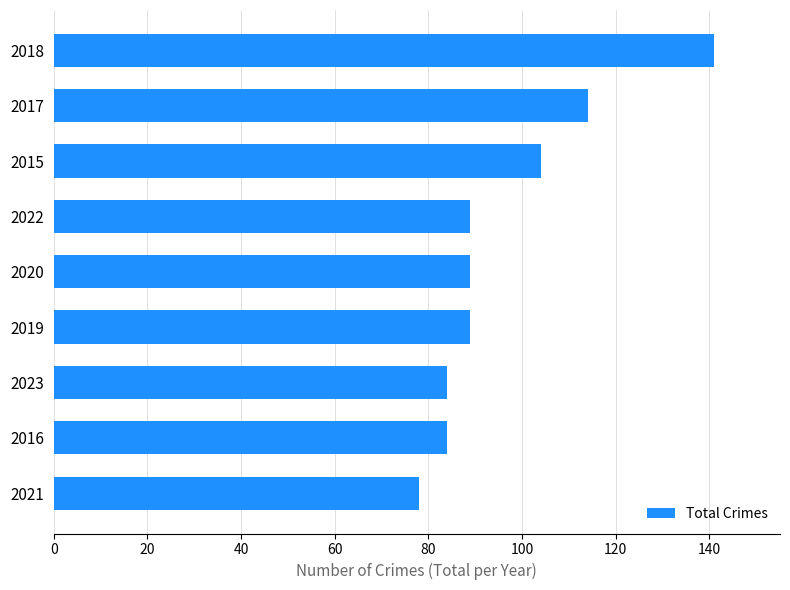

What is the greatest value displayed?

141